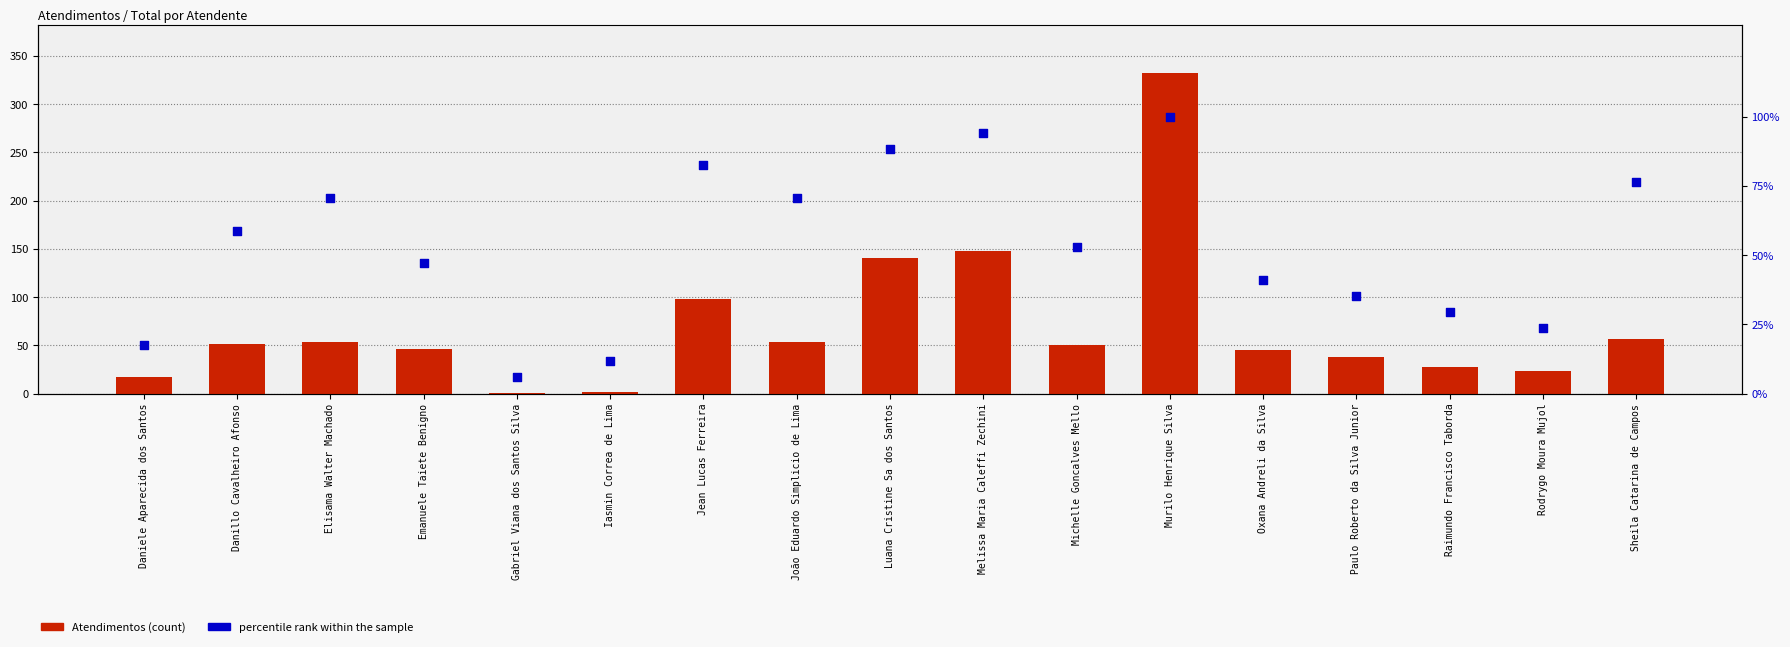

Which series has the largest total across all categories?

Atendimentos